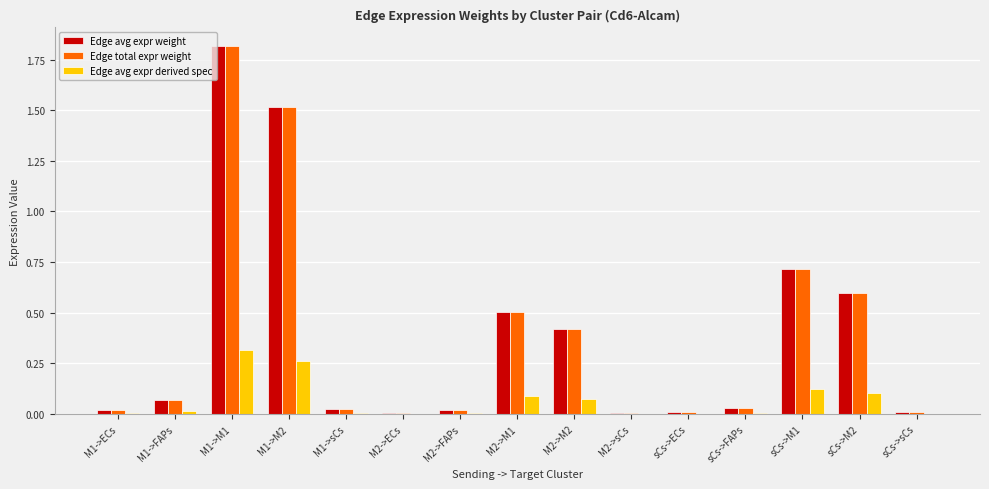

The Edge avg expr derived spec series shows 0.1 at sCs->M2. True or false?

True